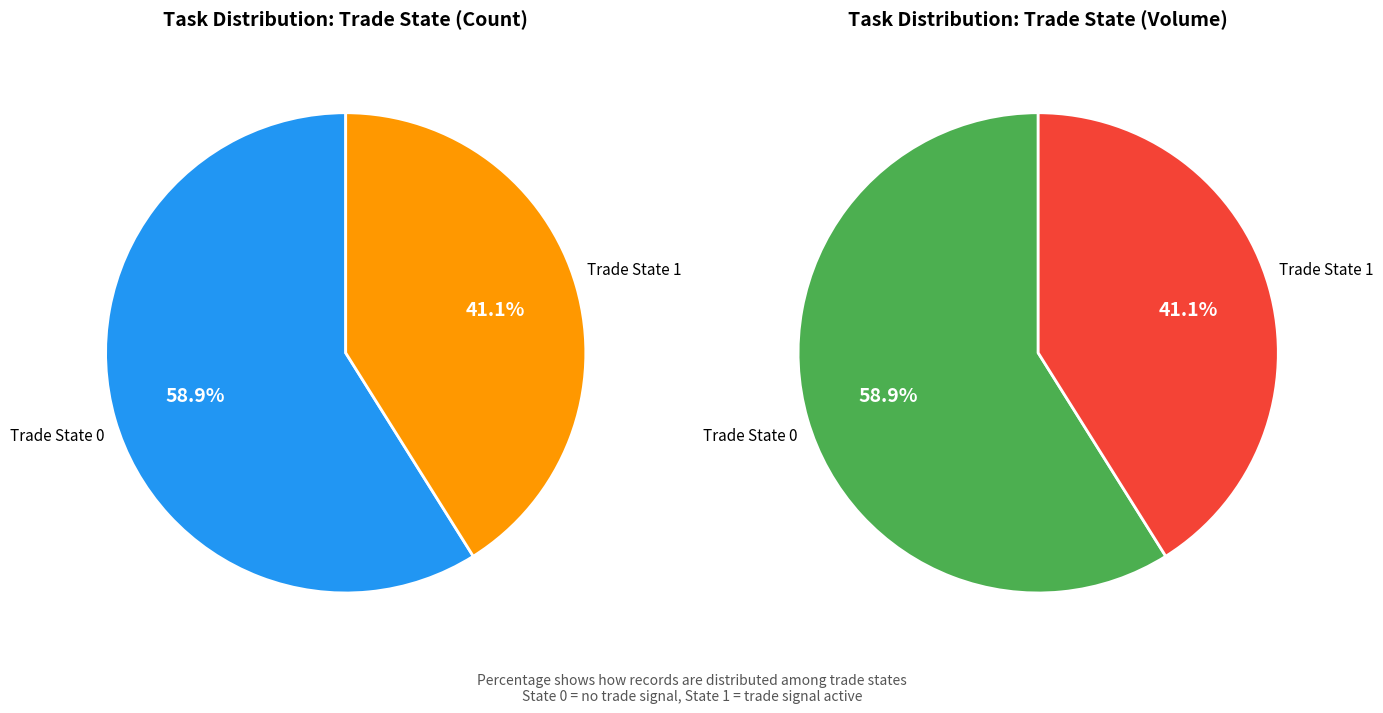

What is the smallest slice in the pie chart?

trade_state_1